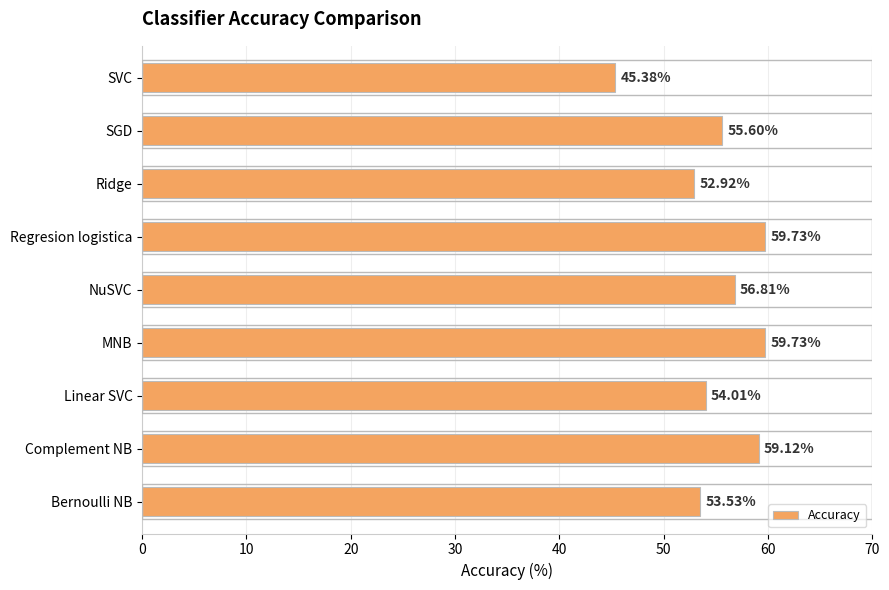

What is the sum of the values at Regresion logistica and Bernoulli NB?

113.3